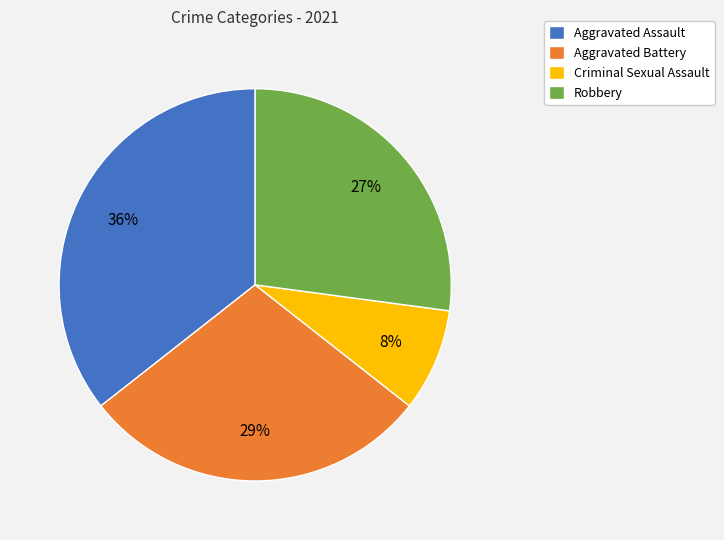

Do Aggravated Battery and Robbery together represent more than half of the pie?

Yes